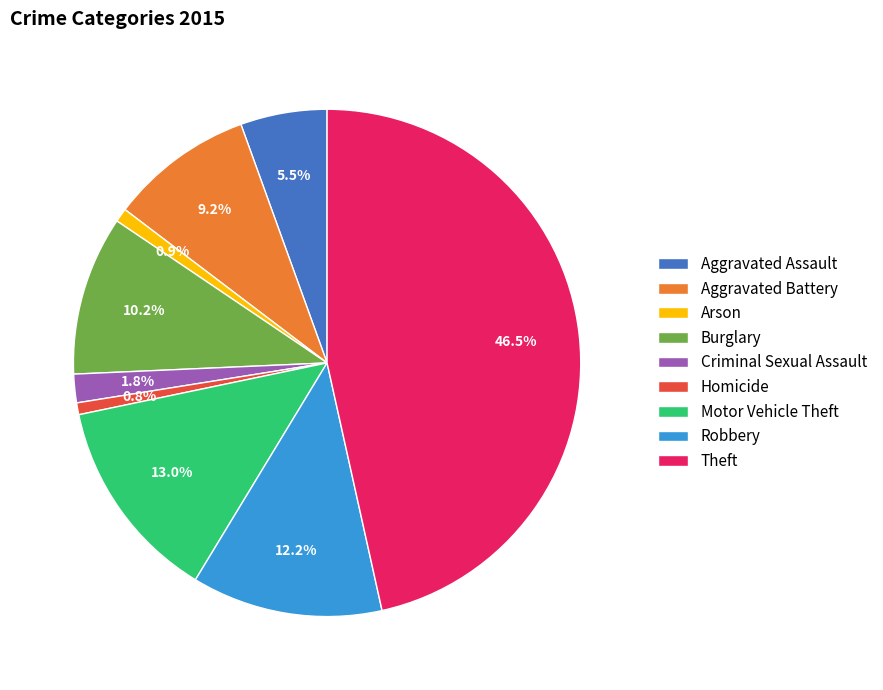

What percentage do Arson and Criminal Sexual Assault together represent?

2.7%